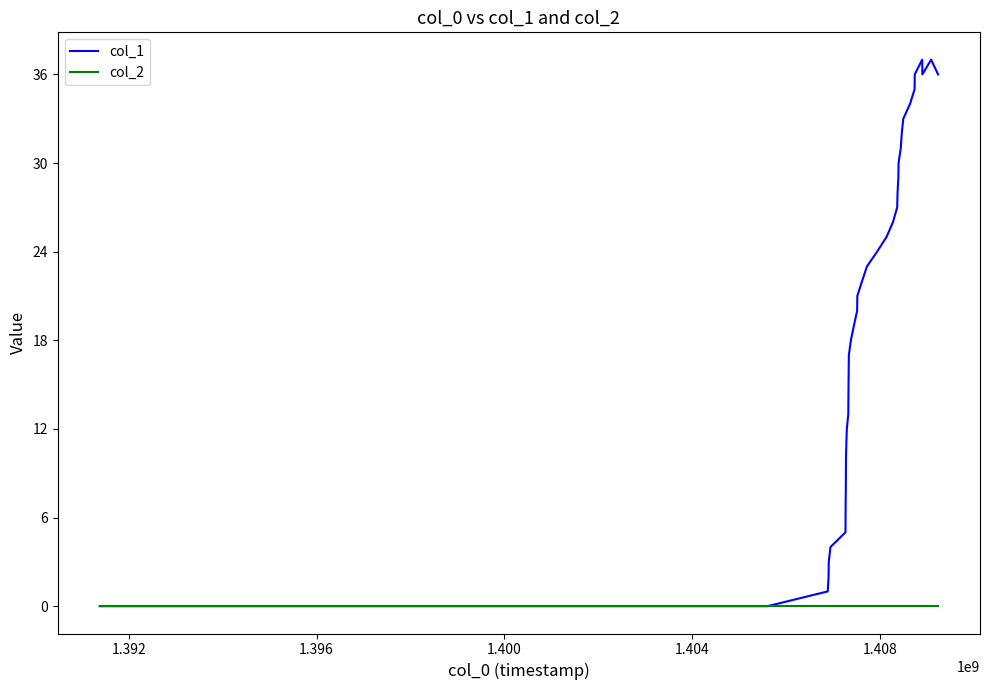

What is the maximum value shown in the chart?

37